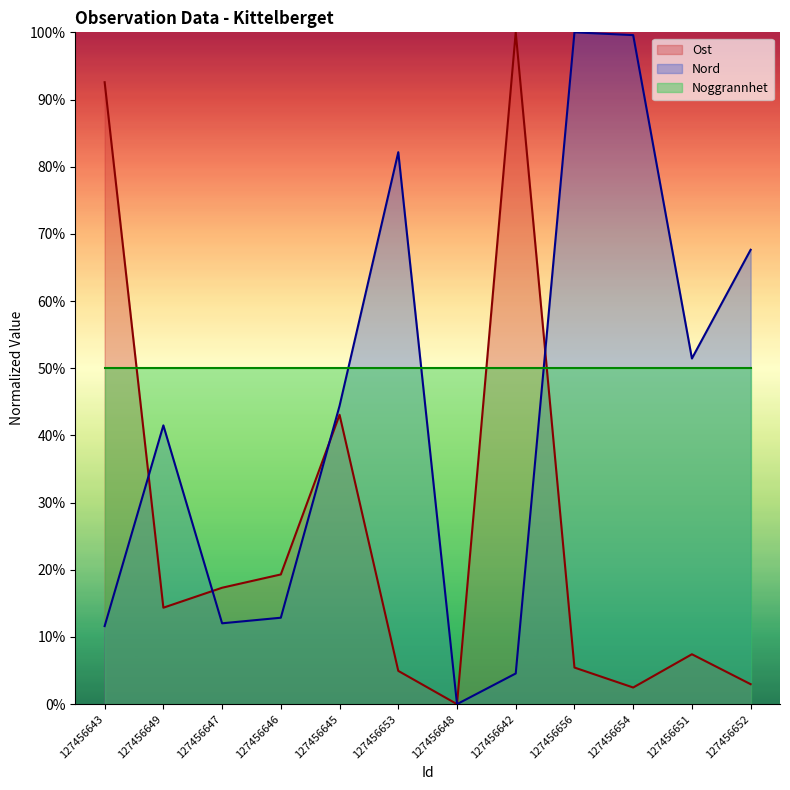

At which label does Nord first exceed 44?

127456645